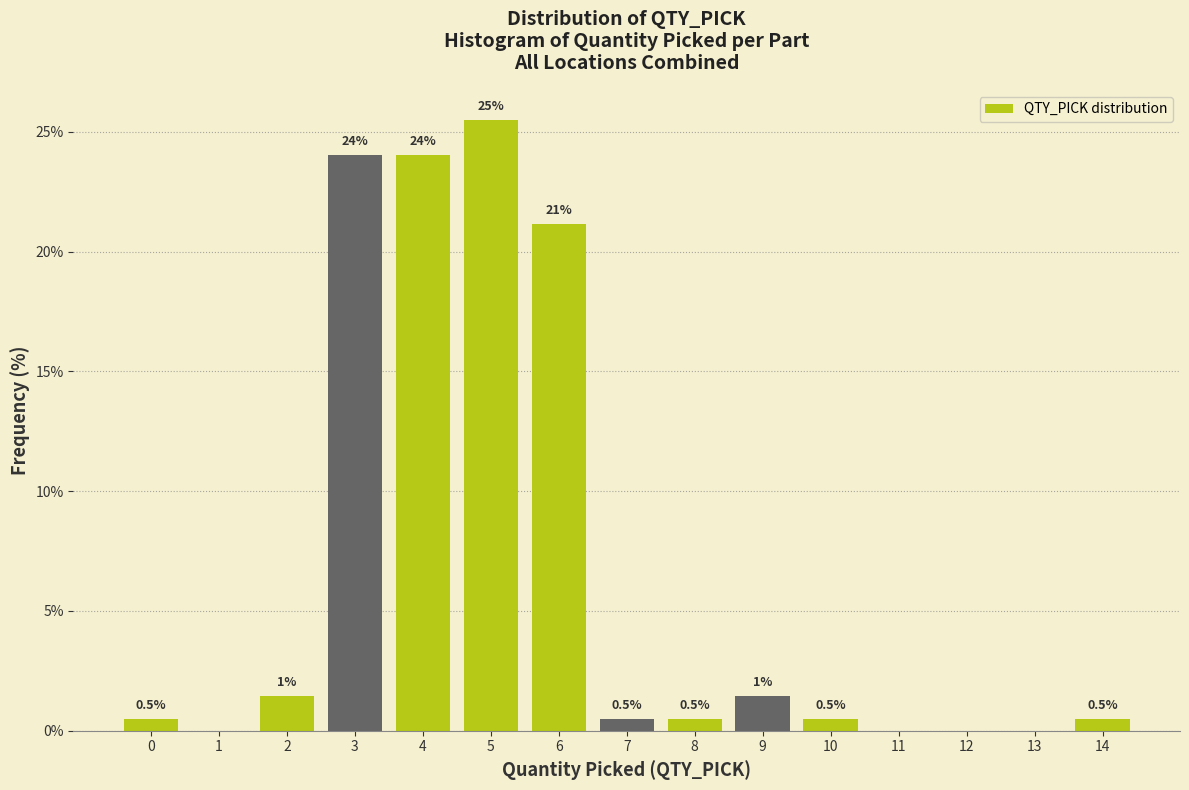

Over which range of the x-axis is the bar tallest?

4.5 to 5.5